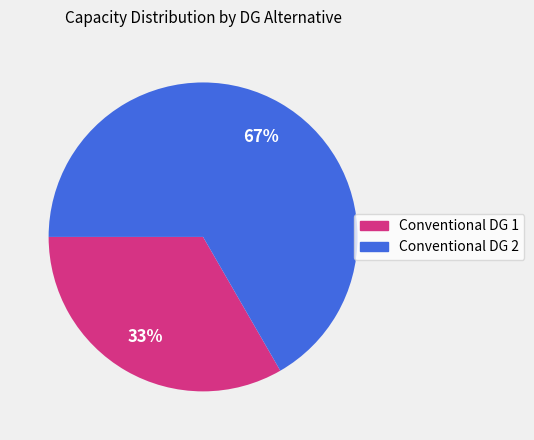

What is the largest slice in the pie chart?

Conventional DG 2